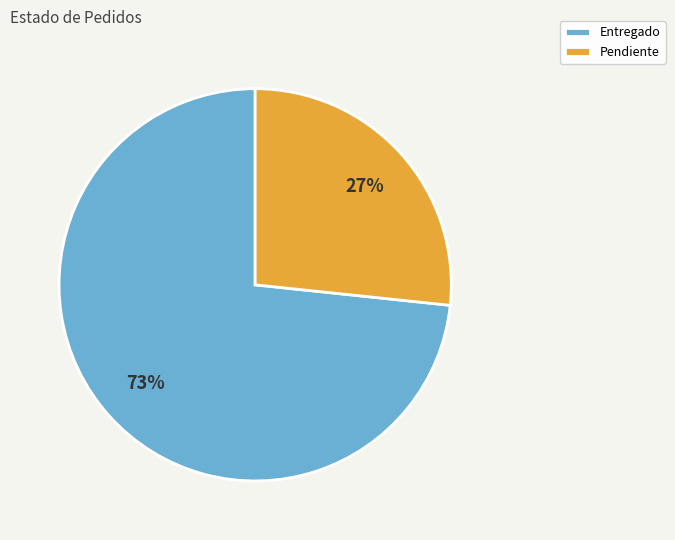

Which has a higher value, Pendiente or Entregado?

Entregado